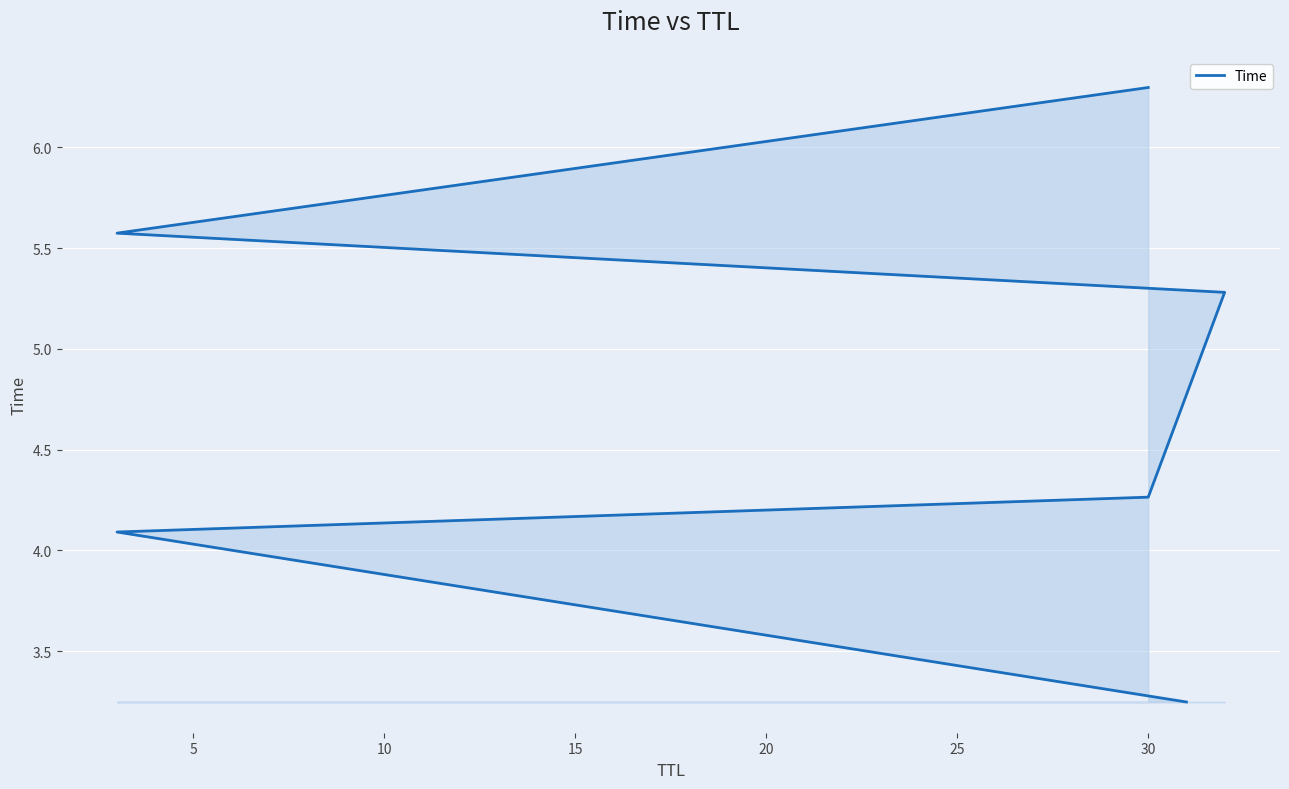

How many values exceed 5?

3